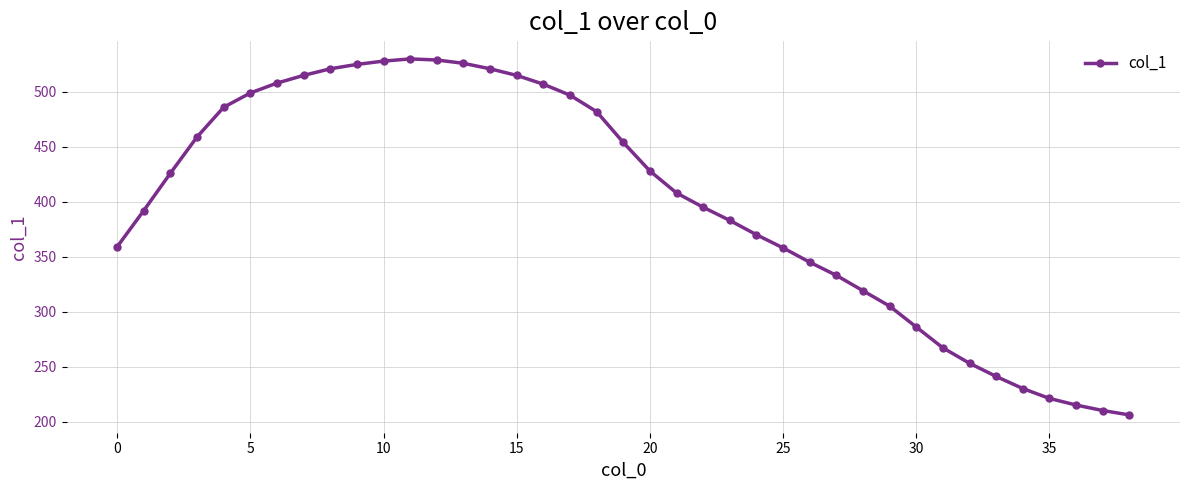

True or false: there are more than 0 points higher than both neighbors.

True